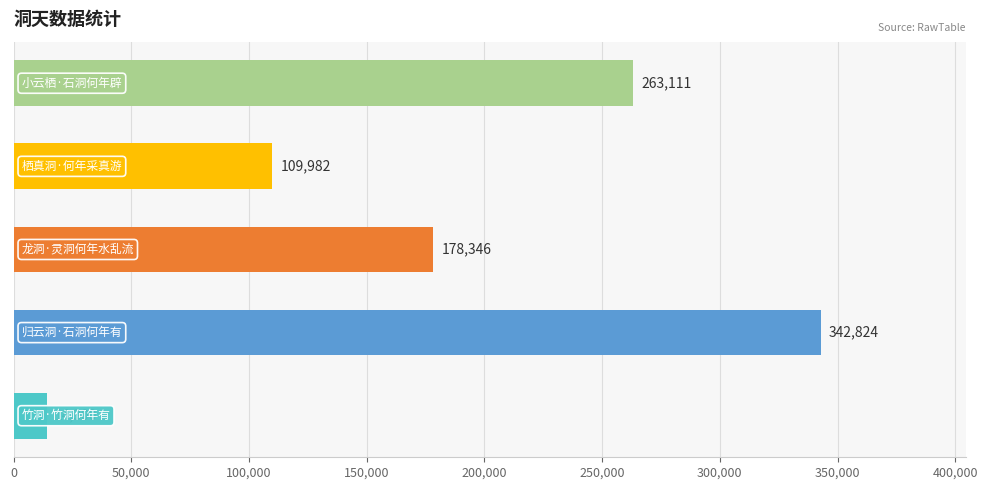

How many values are between 109982 and 263111?

3